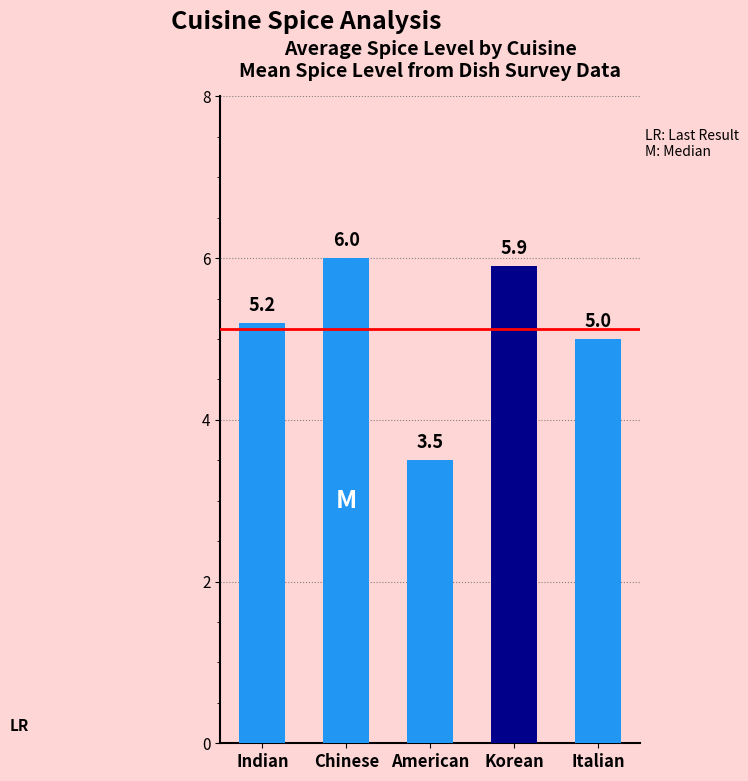

List the labels in order of value, smallest first.

American, Italian, Indian, Korean, Chinese